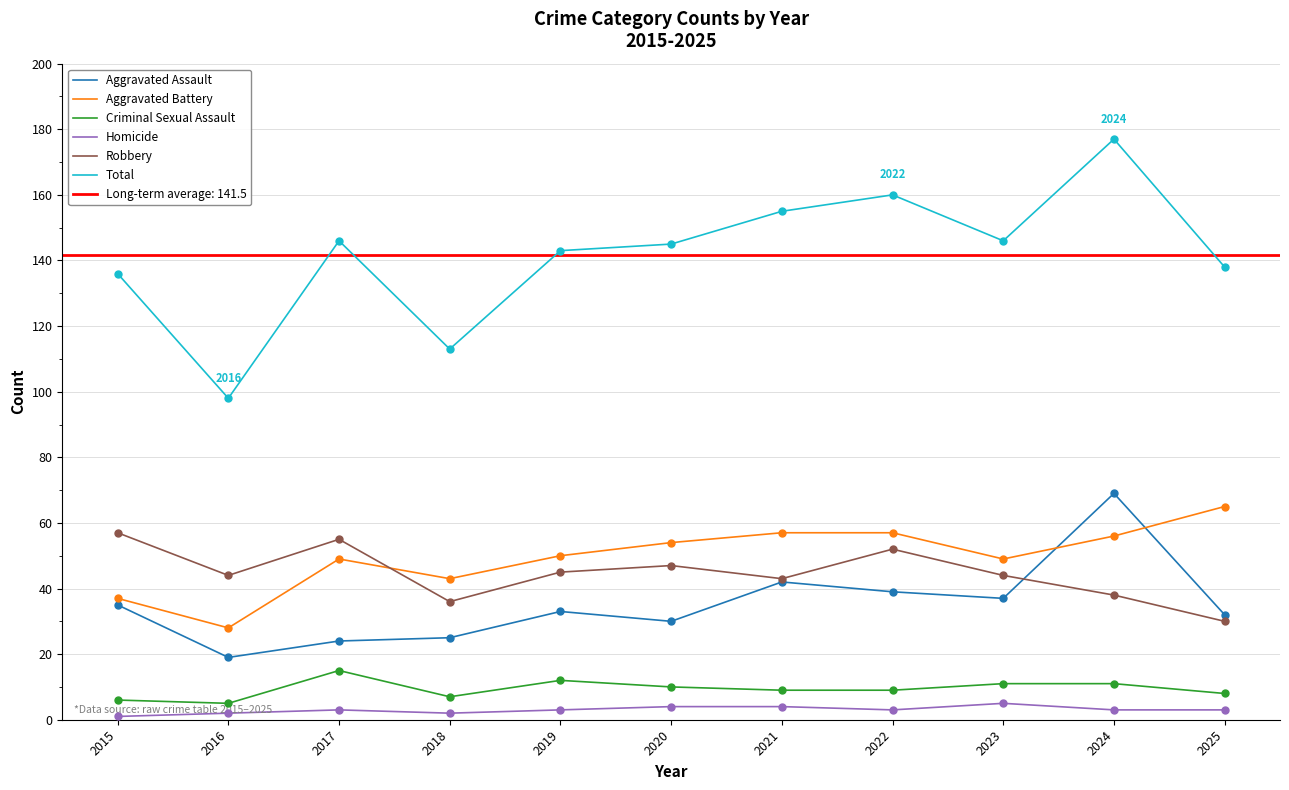

At which category is the sum across all series the highest?

2024